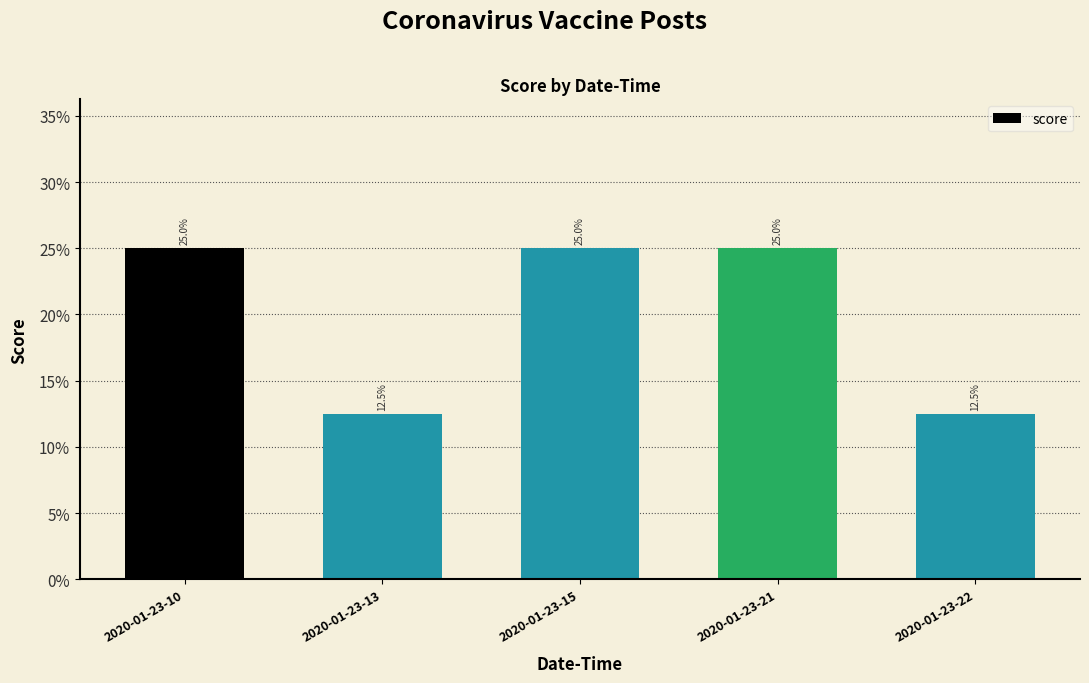

What is the sum of the values at 2020-01-23-10 and 2020-01-23-21?

50.0